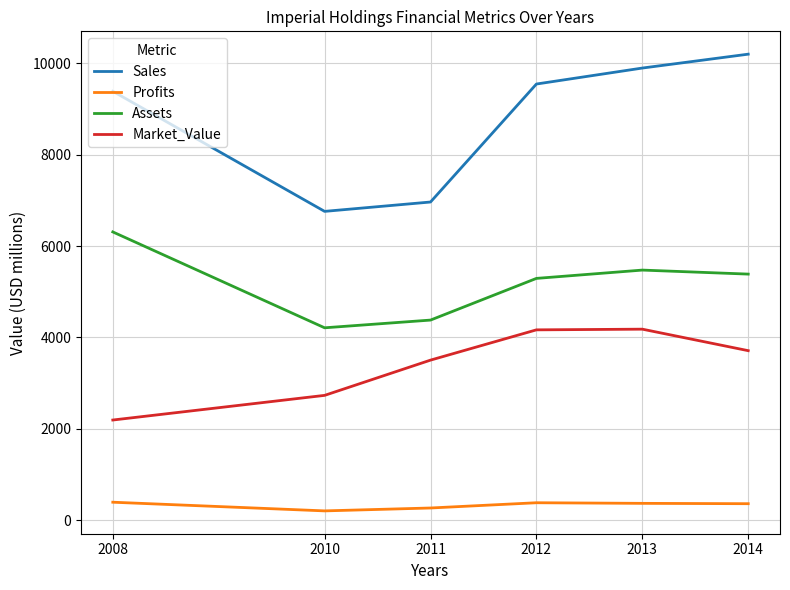

What is the difference between the second highest and minimum values in the Sales series?

3139.0